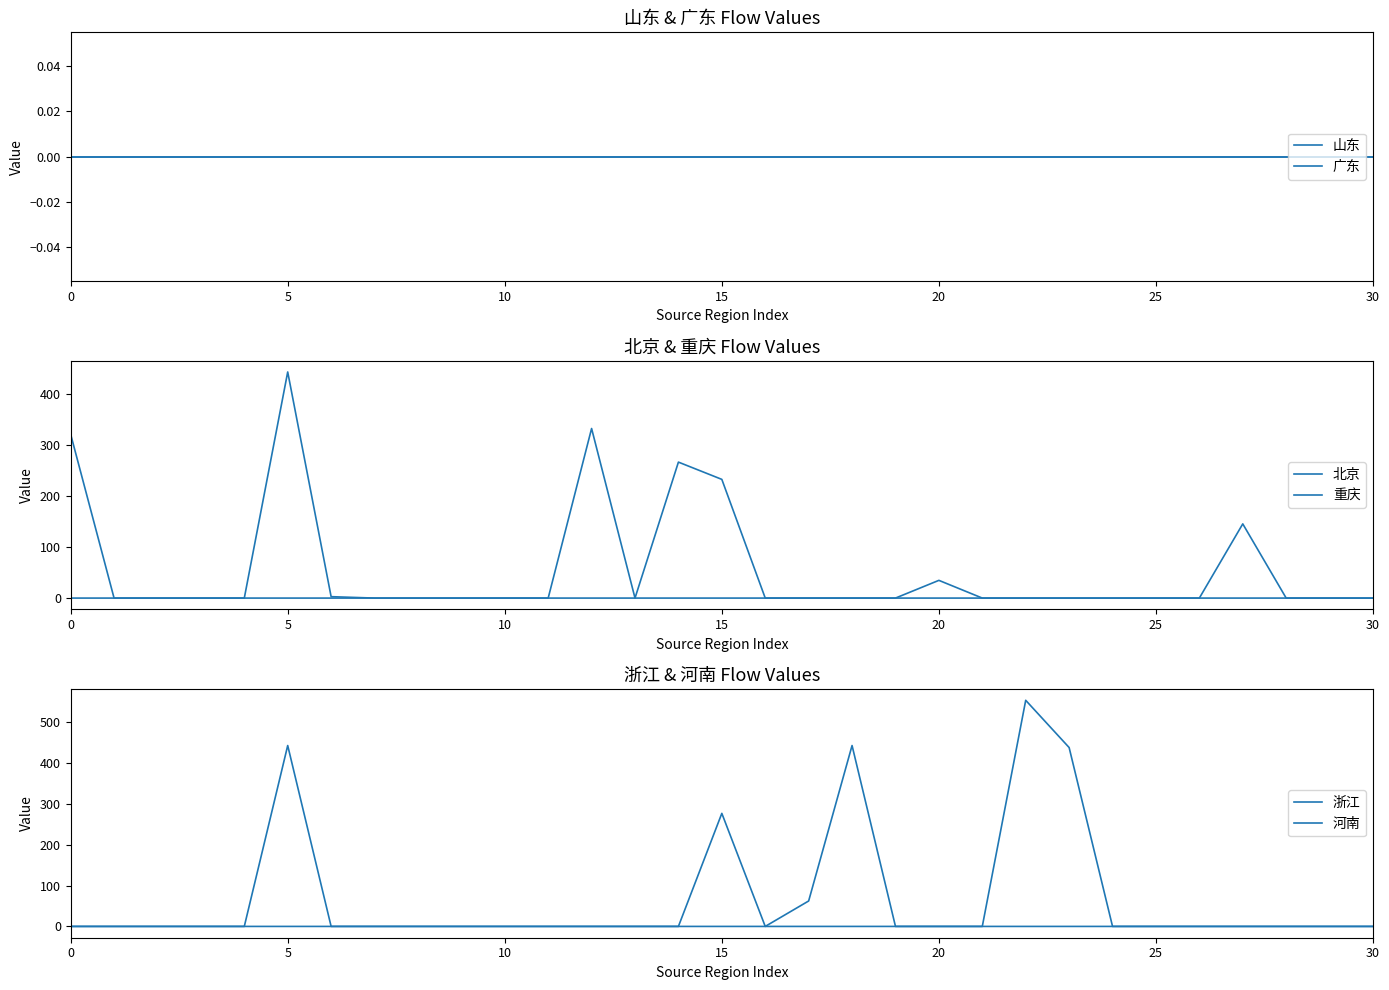

True or false: 浙江 and 山东 intersect in this chart.

False